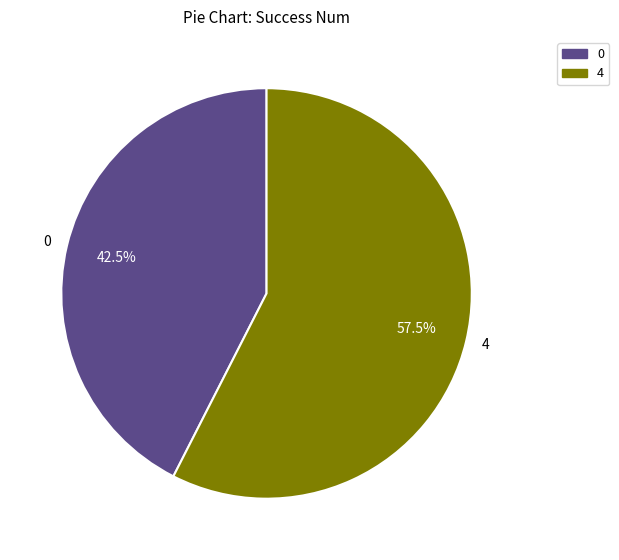

To the nearest percent, what is the difference between the largest and smallest slice percentages?

15%